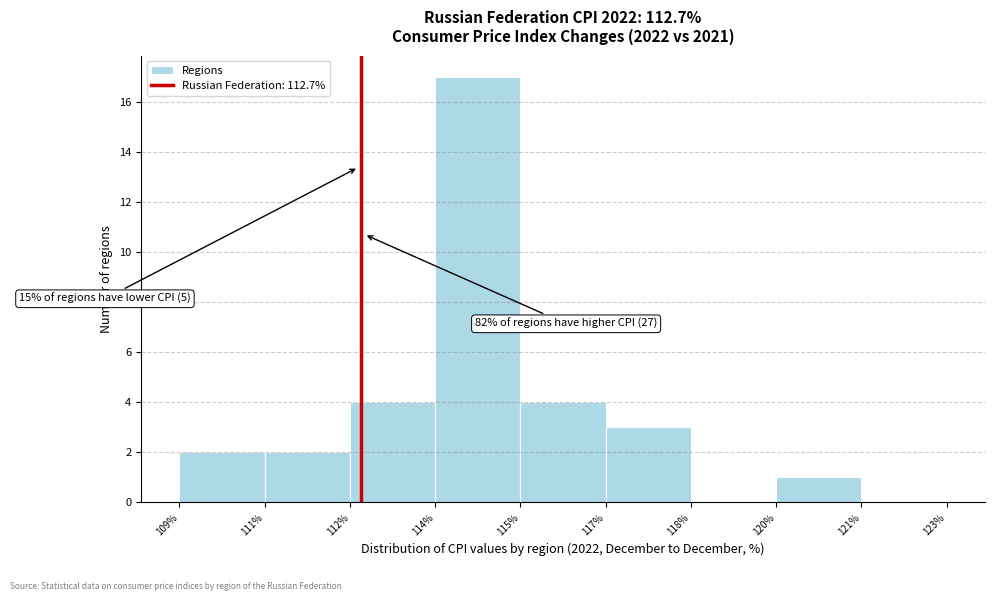

Reading right to left, transcribe all the data shown in this chart.

121%=0	120%=1	118%=0	117%=3	115%=4	114%=17	112%=4	111%=2	109%=2